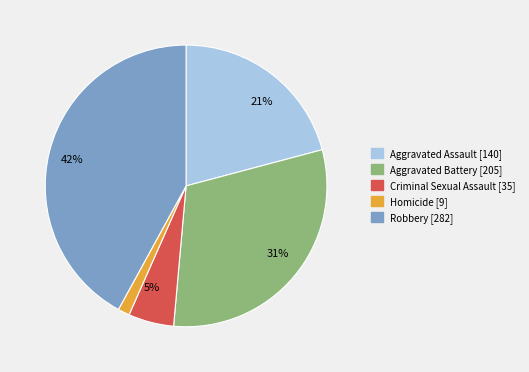

To the nearest percent, what is the average slice percentage?

20%